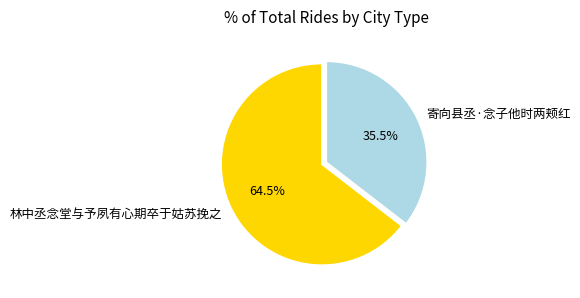

The 林中丞念堂与予夙有心期卒于姑苏挽之 slice represents 51% of the pie. True or false?

False